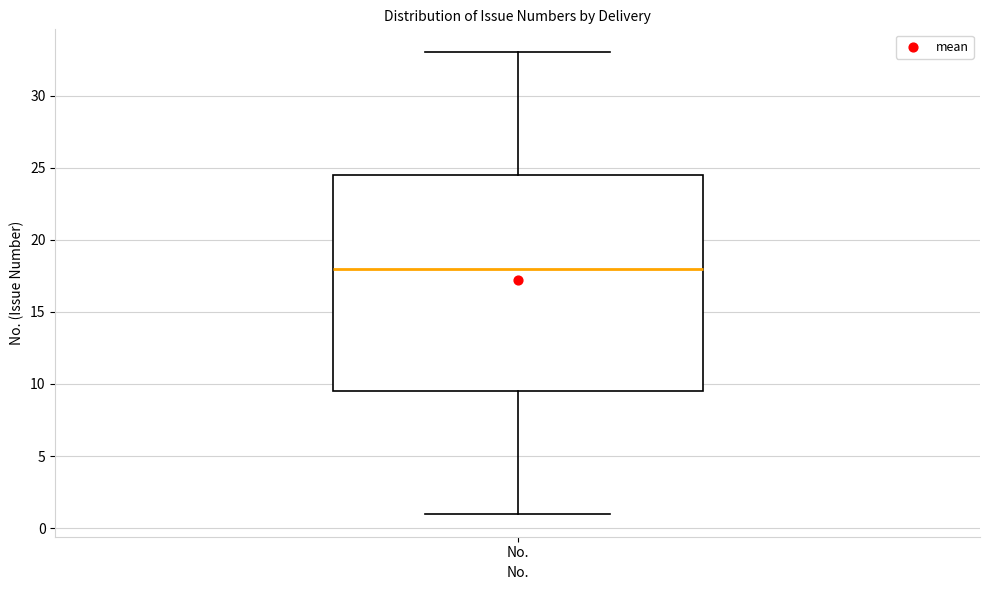

Where does the median line of the box for No. sit on the y-axis? The values are not printed on the chart, so give them approximately, as read against the axis.

18.0